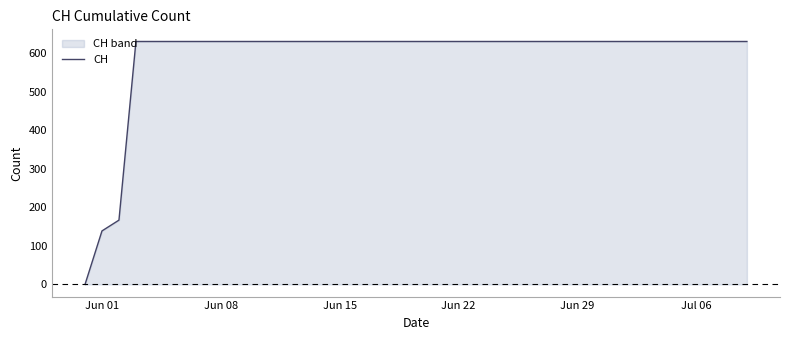

What is the greatest value displayed?

631